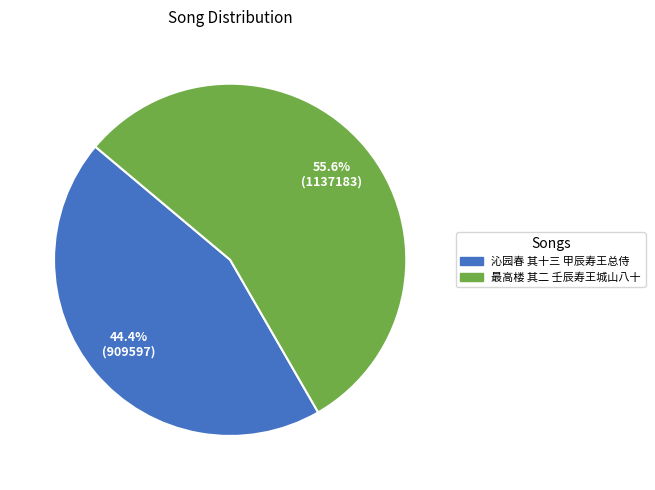

To the nearest percent, what is the average slice percentage?

50%